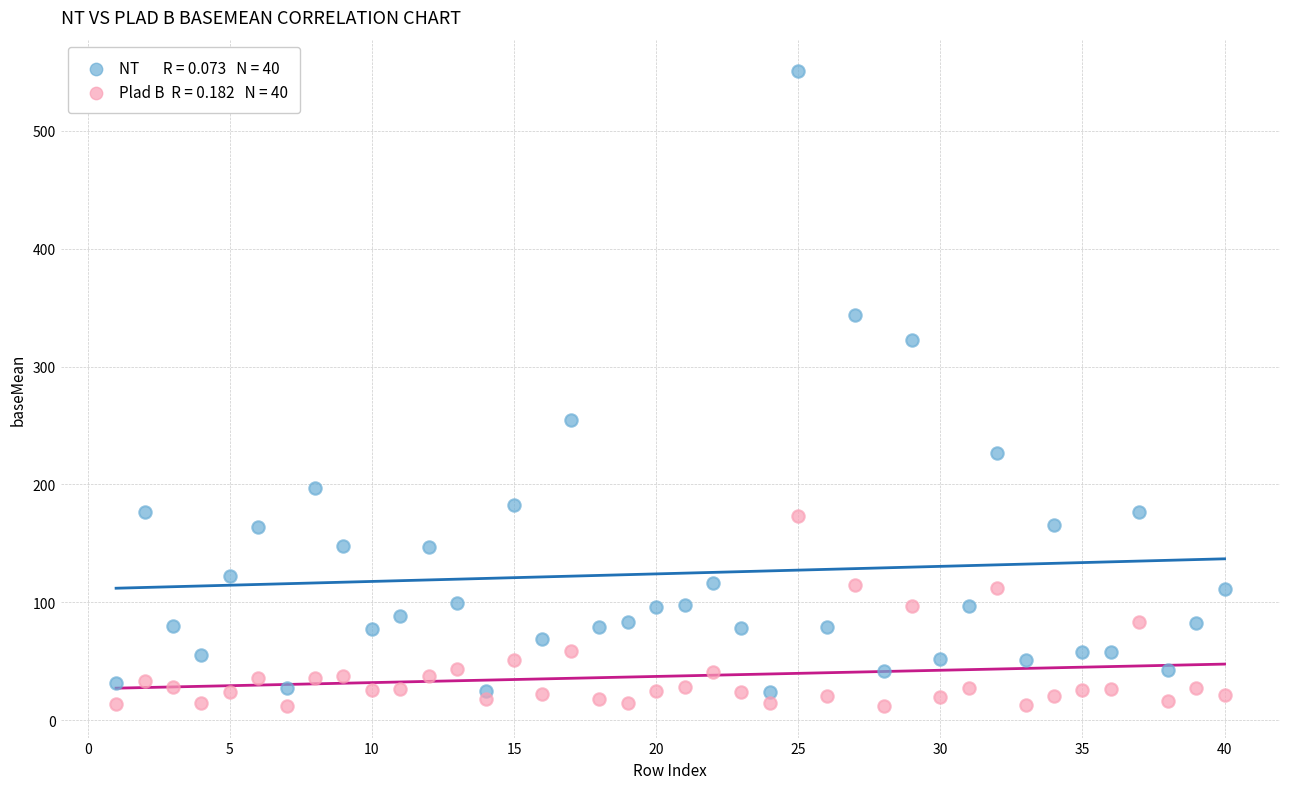

Across all data points, what is the range of X values (max minus min)?

39.0